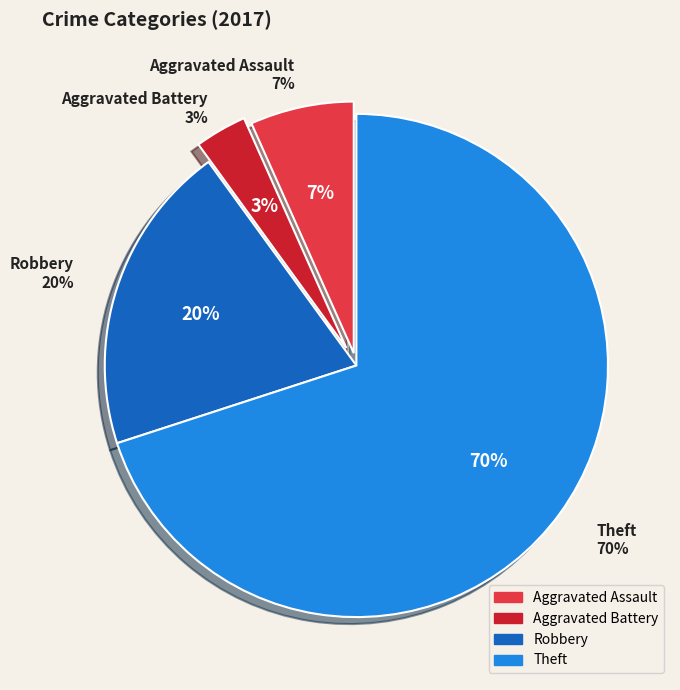

Is there a majority slice in this chart?

Yes